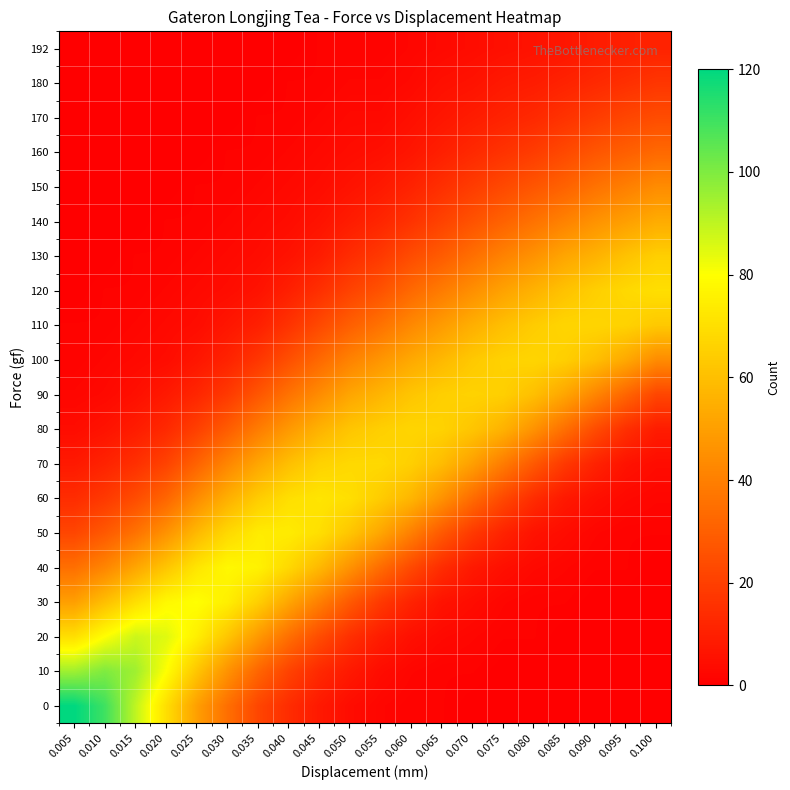

How many series are shown in this chart?

20